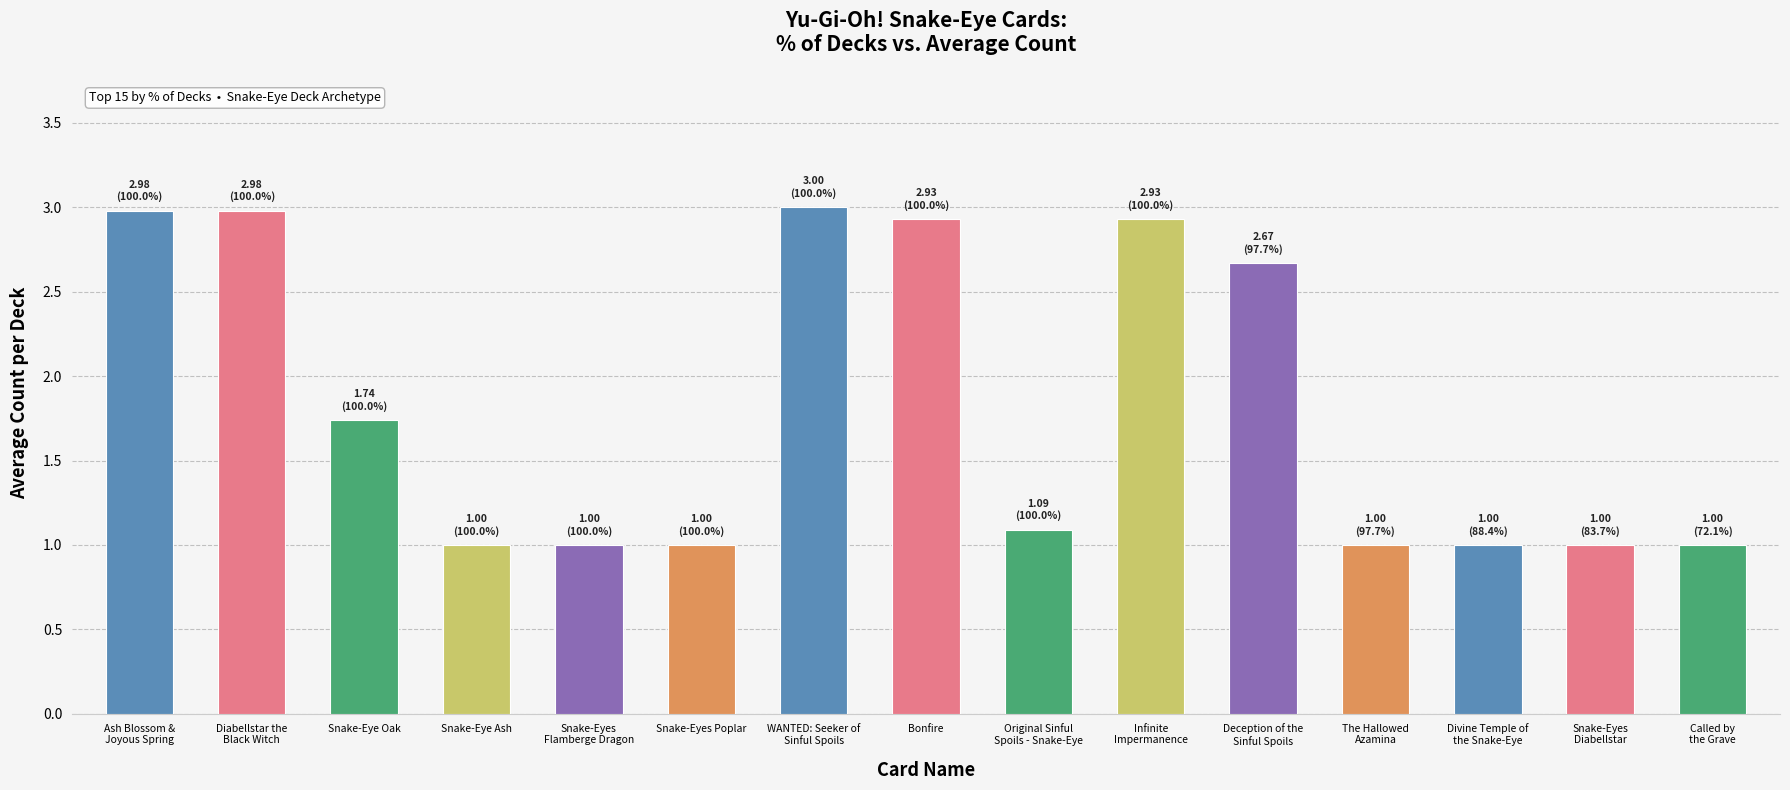

What is the difference between the second highest and second lowest values?

2.0